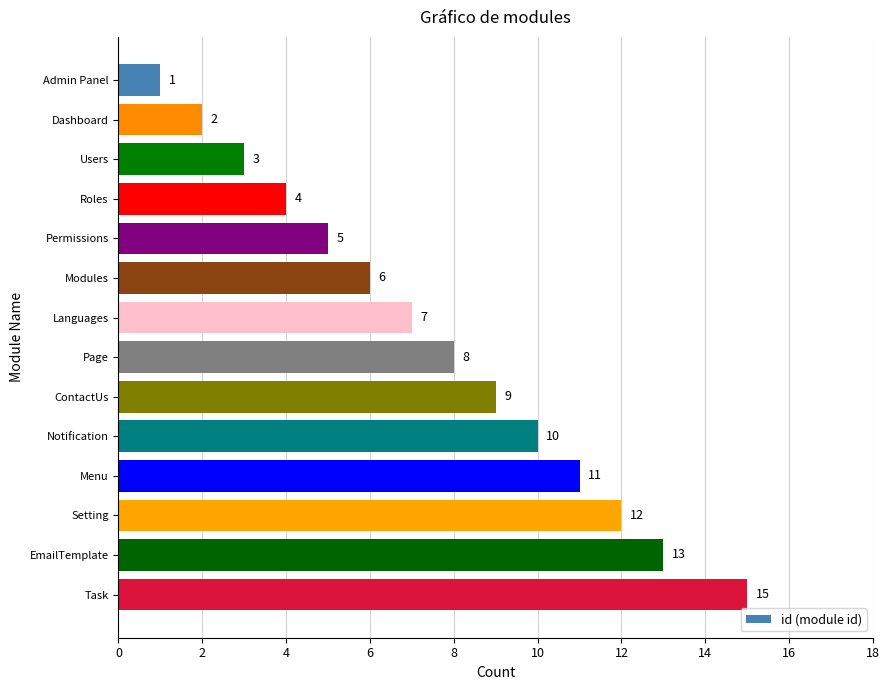

Where is the data nearest to the value 8?

Page